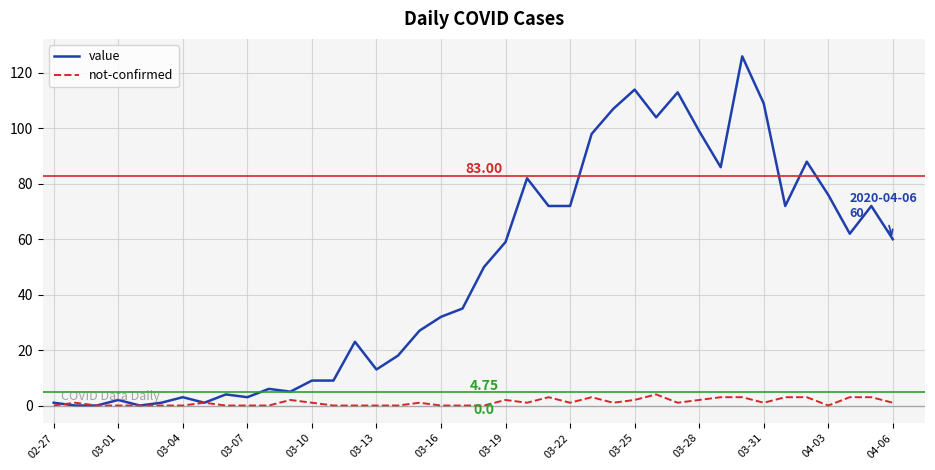

Which series has the largest range (max minus min)?

value